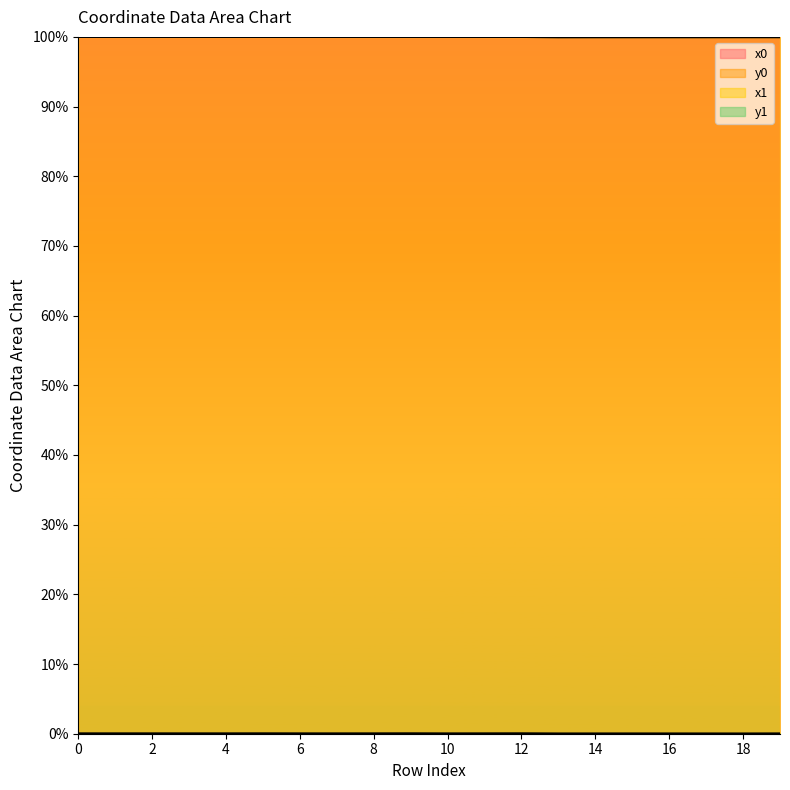

How many series are shown in this chart?

4